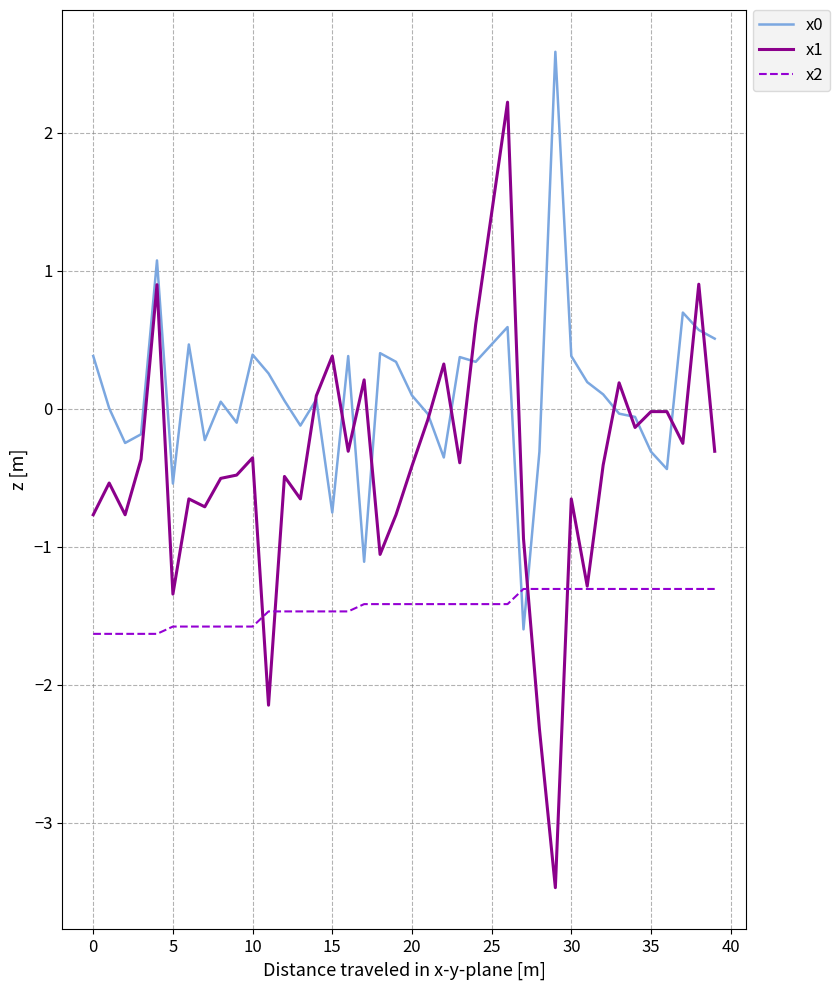

True or false: x0 and x2 cross at least once.

True